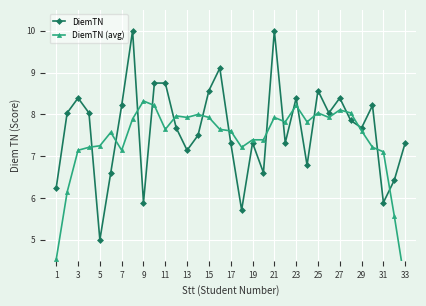

At which category does DiemTN reach its first local valley?

5